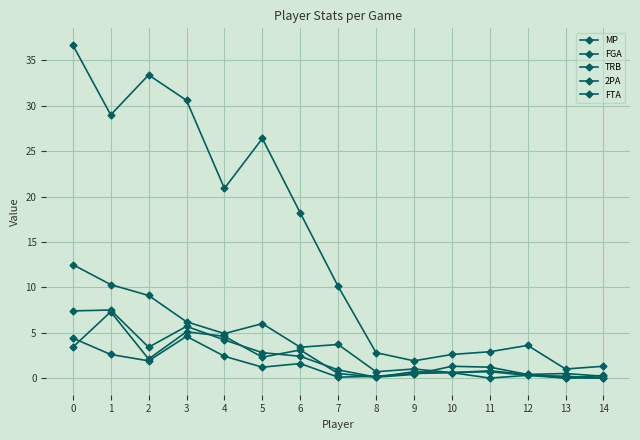

How many interior local valleys does the FTA series have?

4